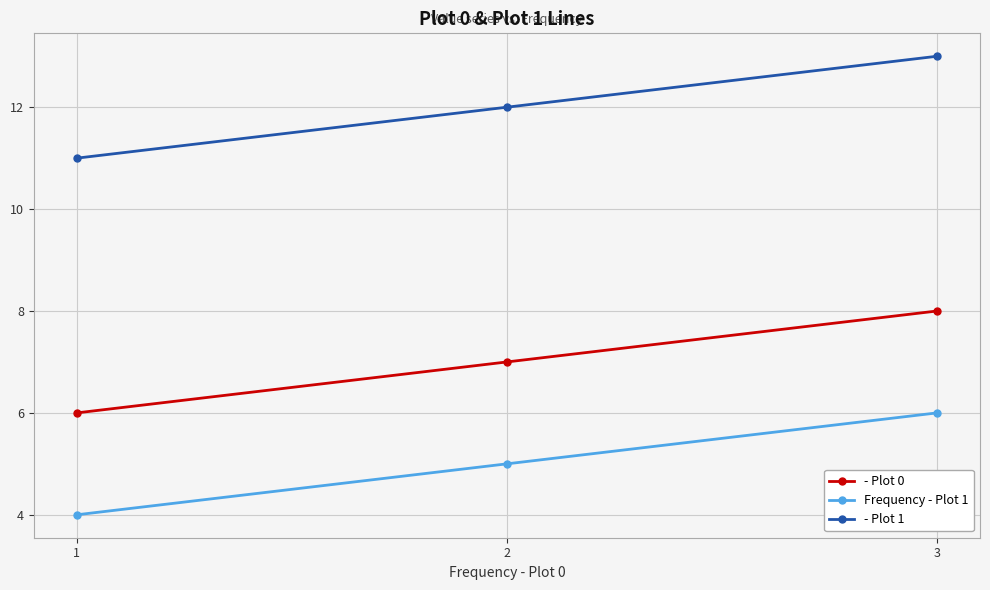

The - Plot 1 series shows 12 at 2. True or false?

True